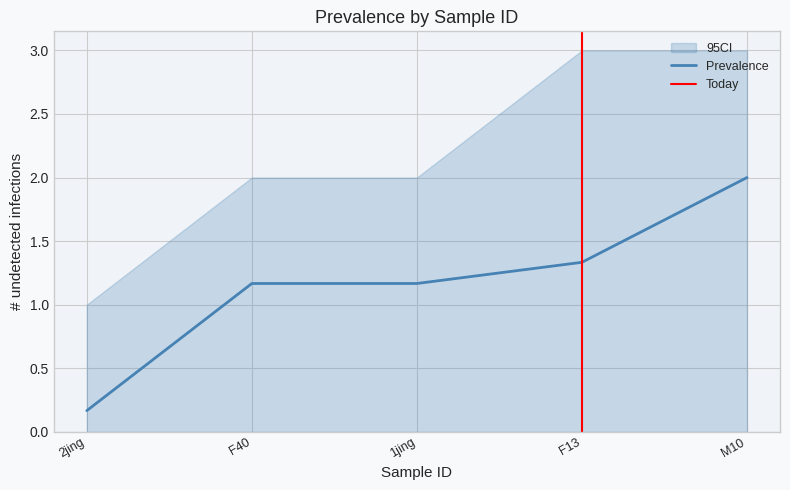

The value of Prevalence at F13 is 0.5. True or false?

False